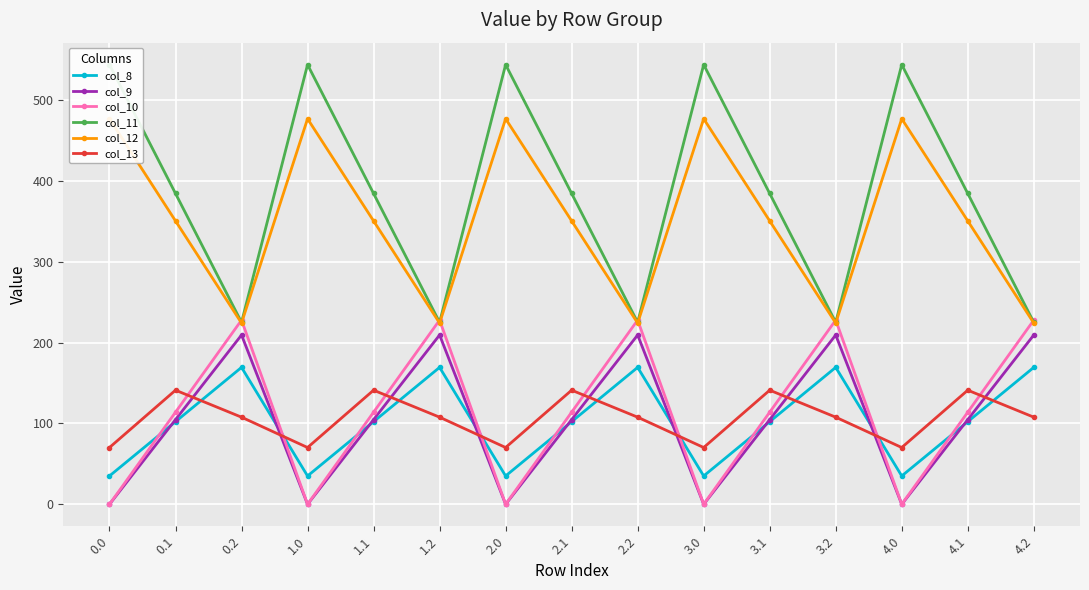

The col_11 series shows 544.3 at 1.0. True or false?

True